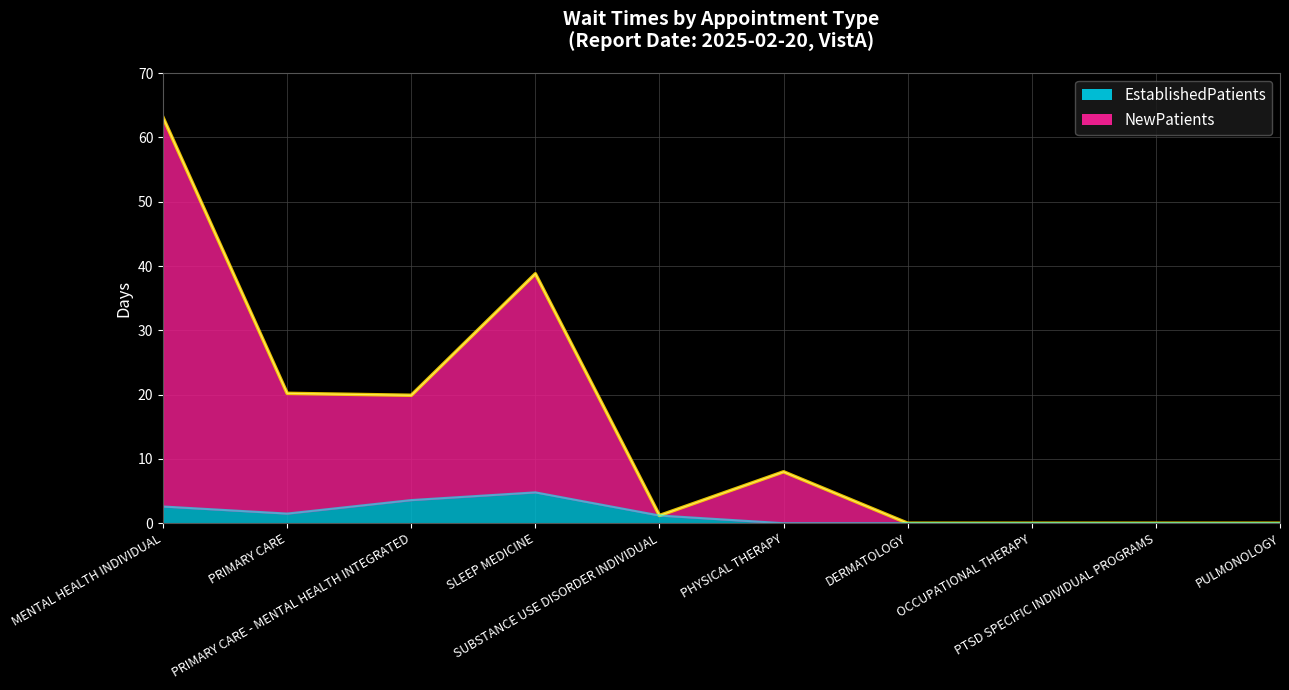

What is the label of the 1st point from the left?

MENTAL HEALTH INDIVIDUAL